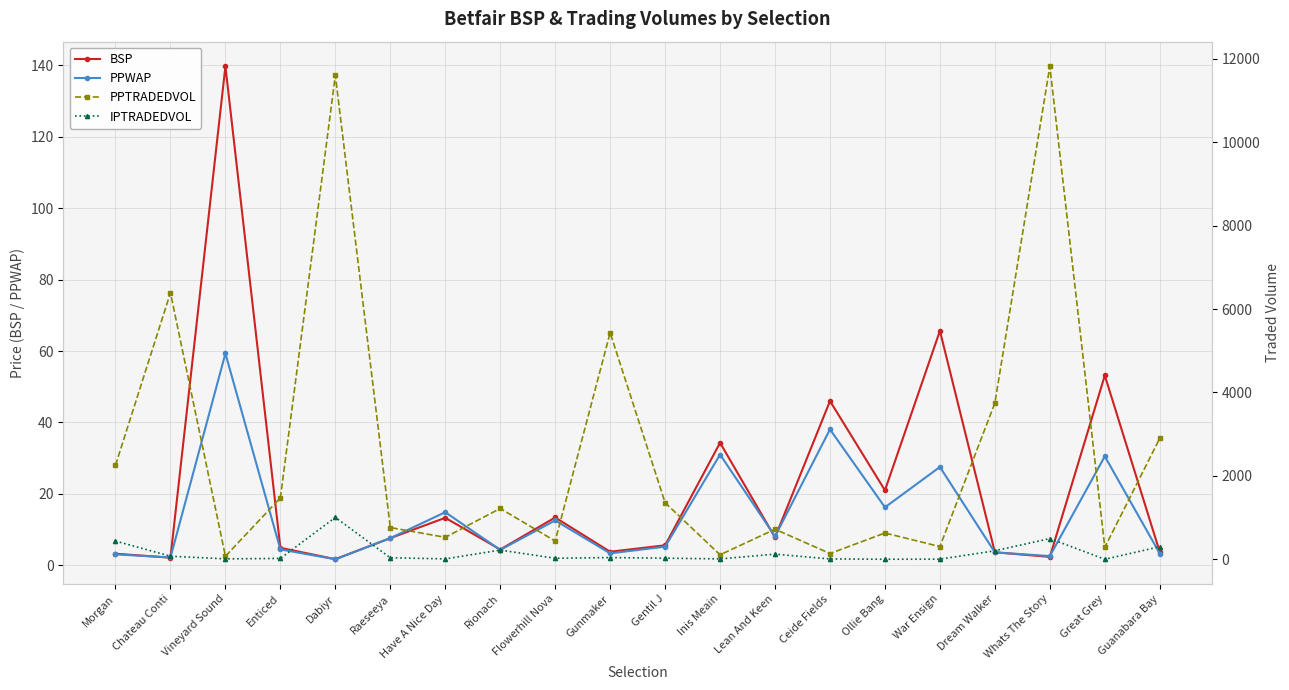

True or false: IPTRADEDVOL has a value of 32.2 at Enticed.

False